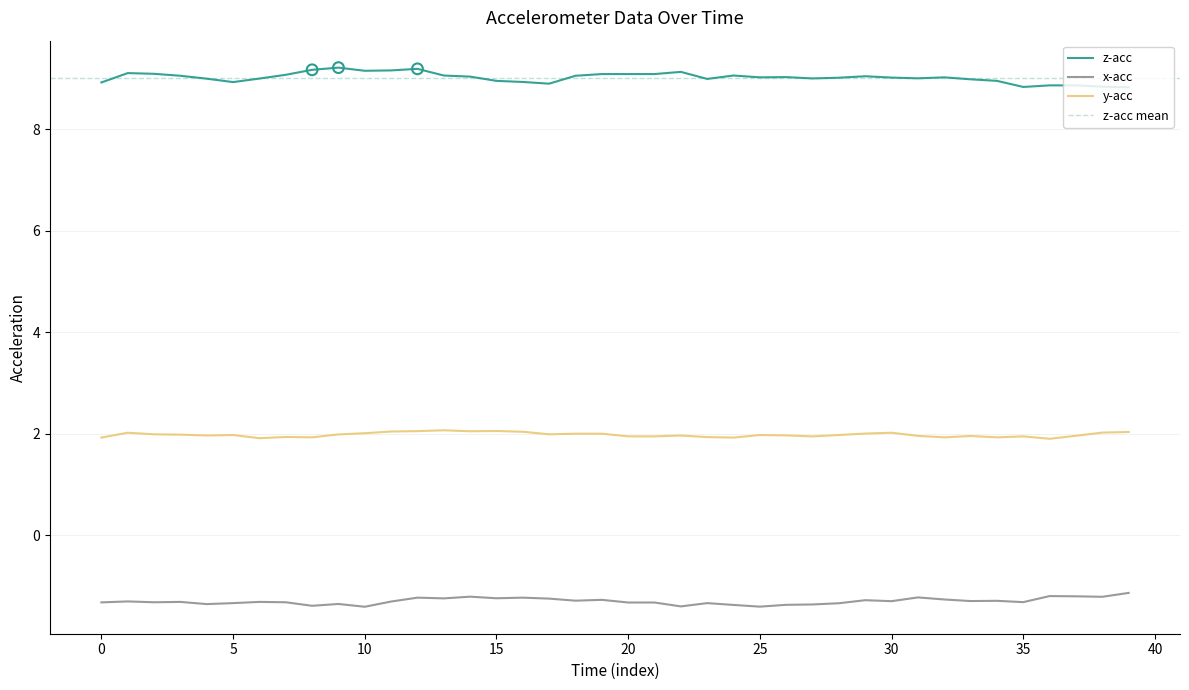

True or false: x-acc and y-acc cross at least once.

False